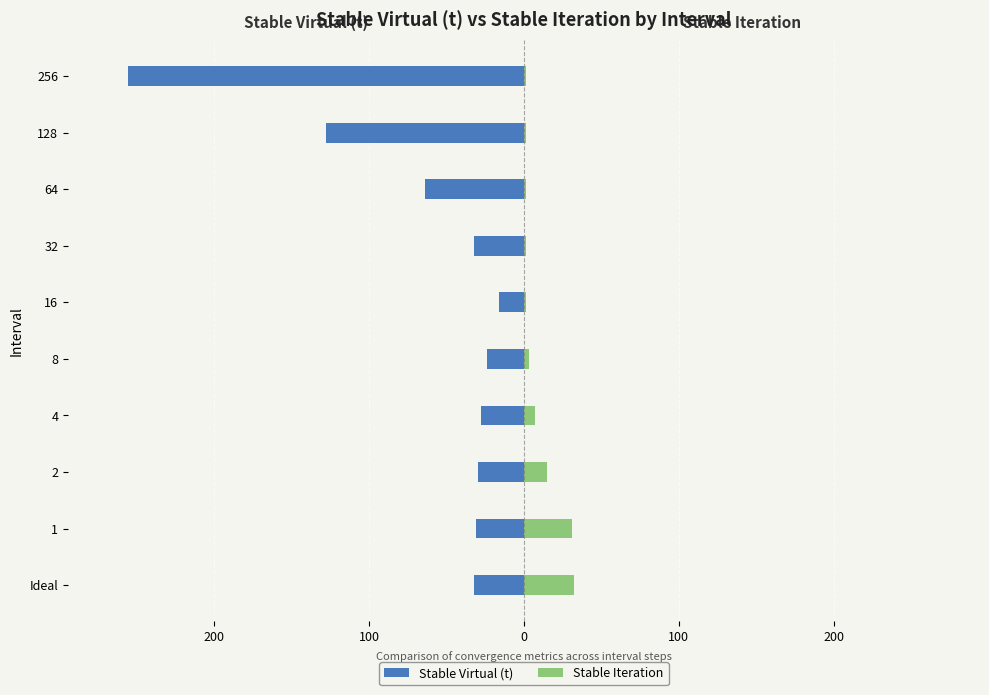

At how many categories does at least one series exceed -147?

10